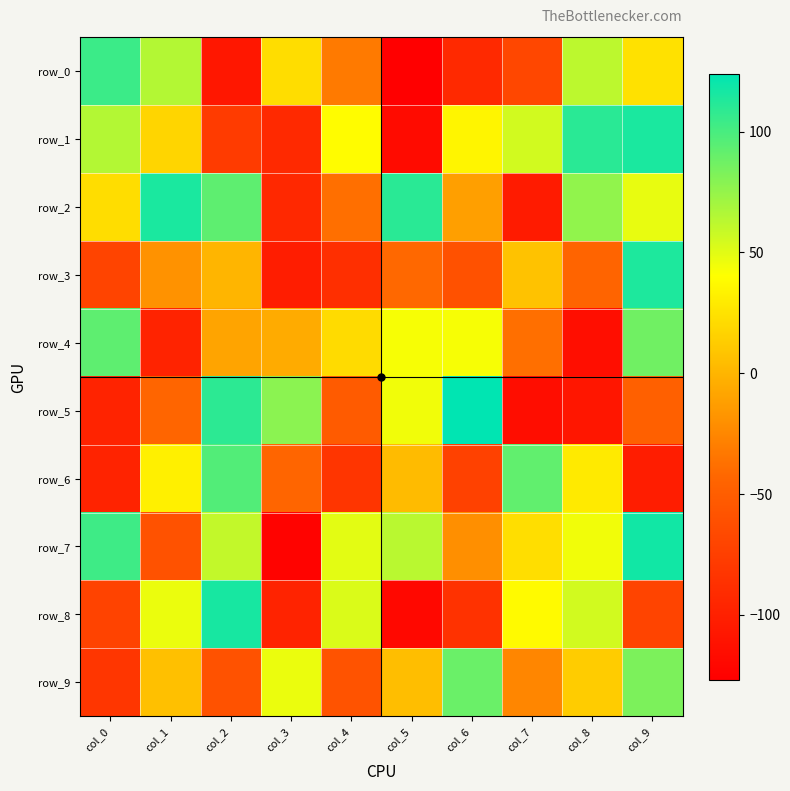

What is the difference between the second highest and minimum values in the row_2 series?

214